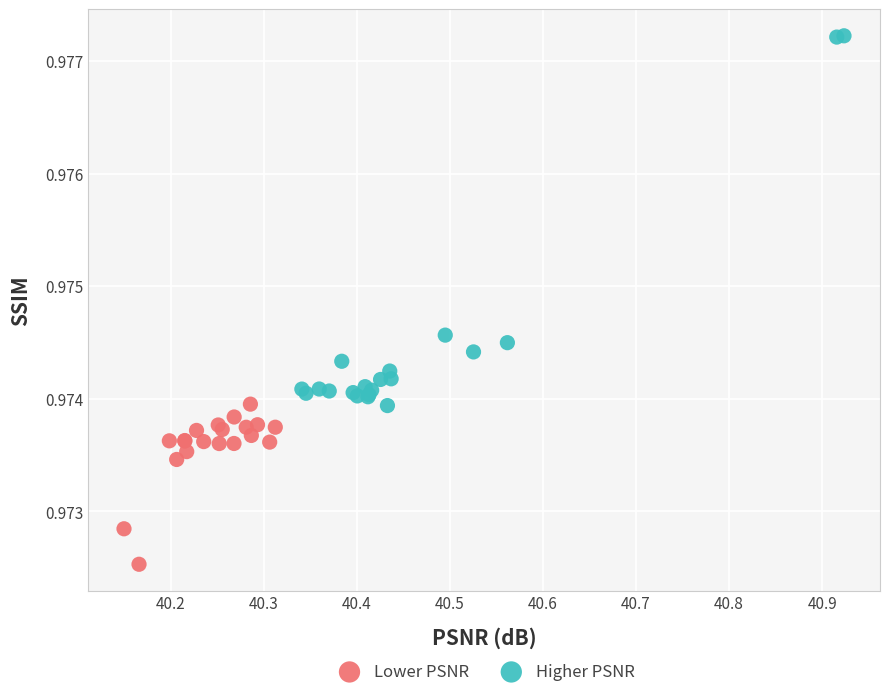

Which series has the largest Y range (max minus min)?

Higher PSNR